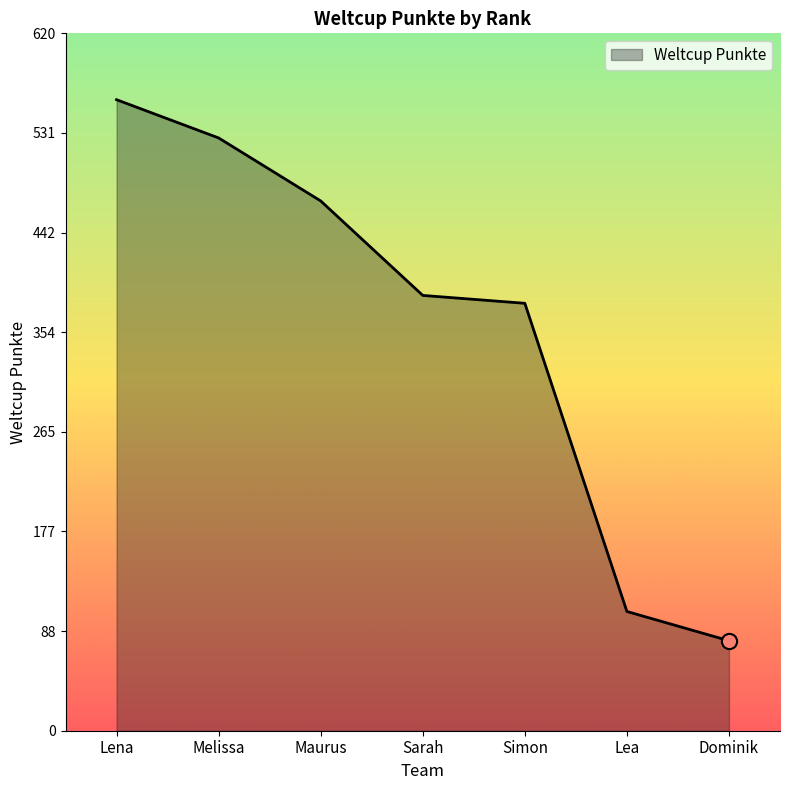

Between Lea and Simon, which is larger?

Simon